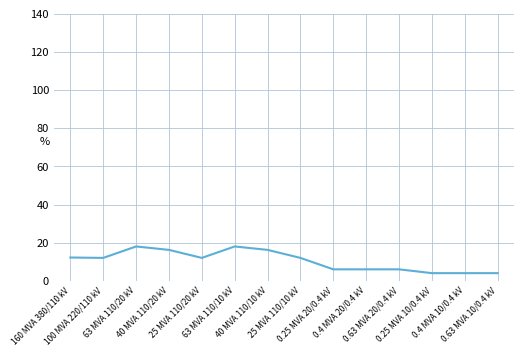

What is the difference between the maximum and minimum values?

14.0